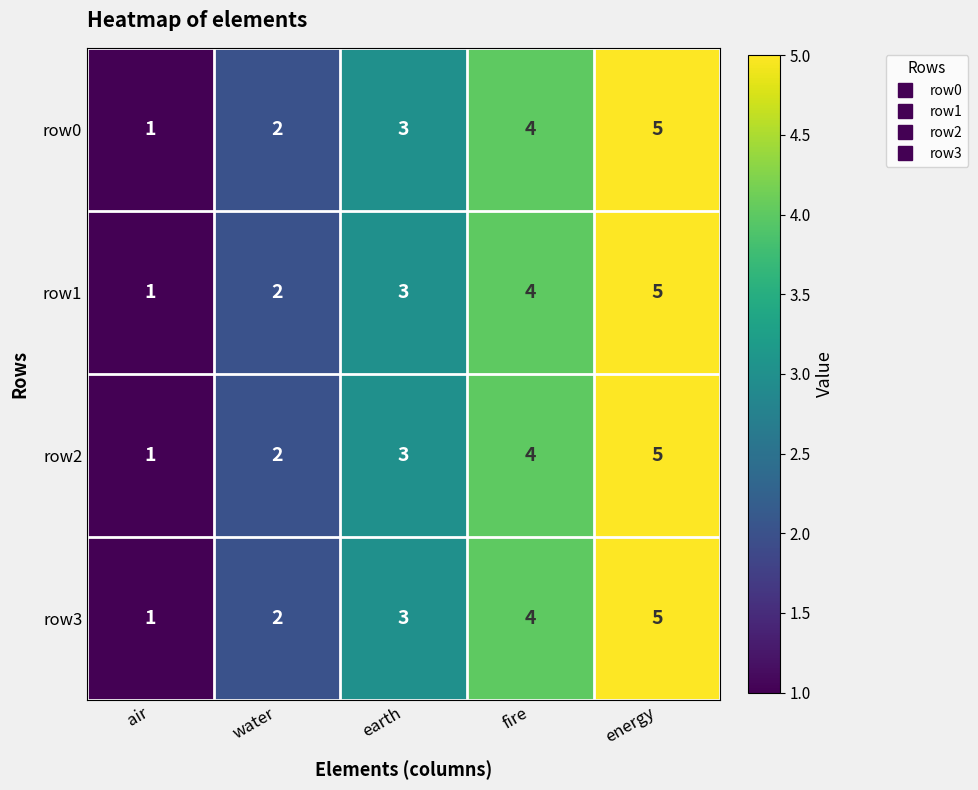

Which category has the lowest value across all series?

air